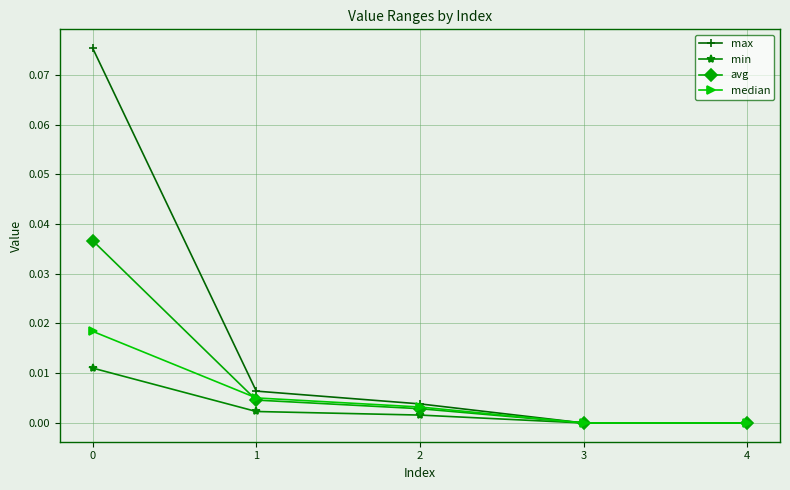

Which series has the widest spread of values?

max